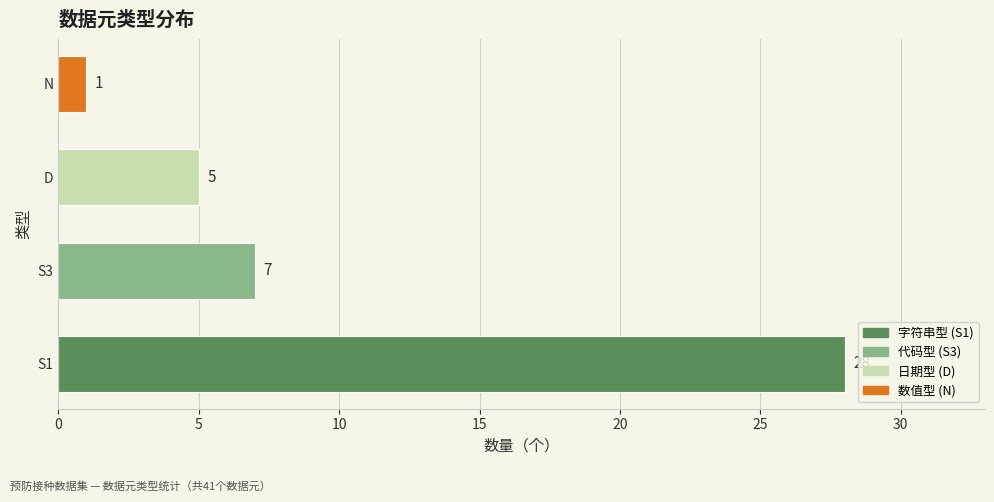

What is the change in value from D to N?

-4